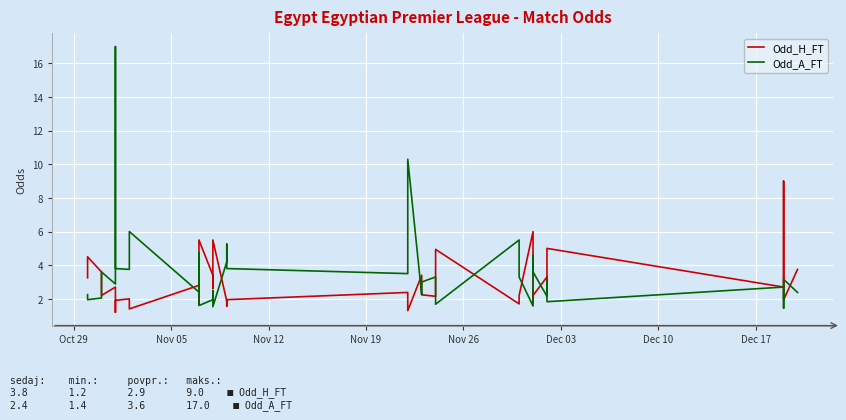

At how many categories does at least one series exceed 2?

40